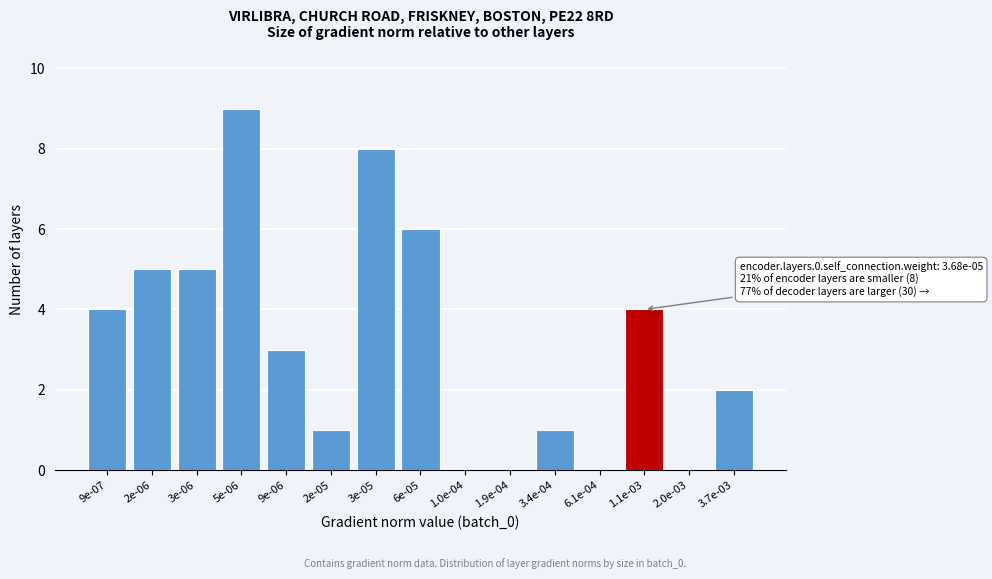

Reading left to right, list all the values displayed in this chart.

9e-07=4	2e-06=5	3e-06=5	5e-06=9	9e-06=3	2e-05=1	3e-05=8	6e-05=6	1.0e-04=0	1.9e-04=0	3.4e-04=1	6.1e-04=0	1.1e-03=4	2.0e-03=0	3.7e-03=2